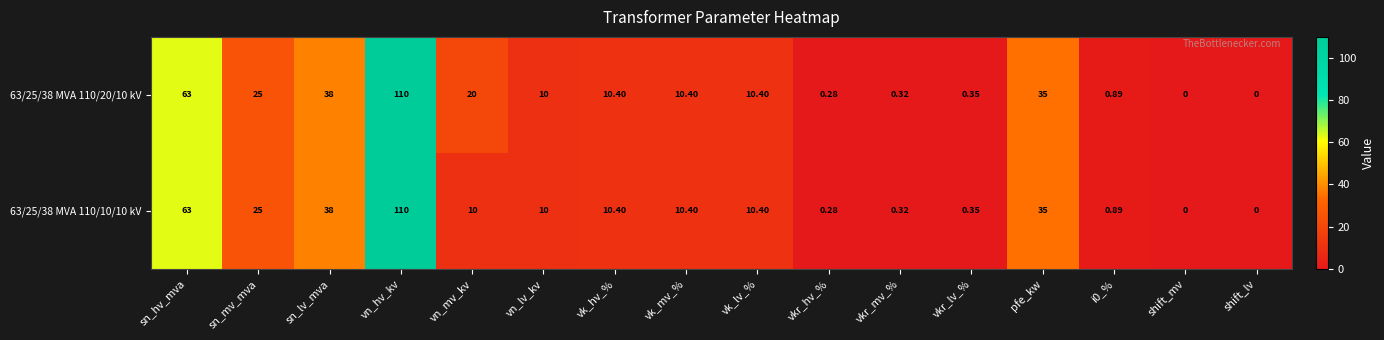

How many values in the 63/25/38 MVA 110/20/10 kV series are below 10?

6